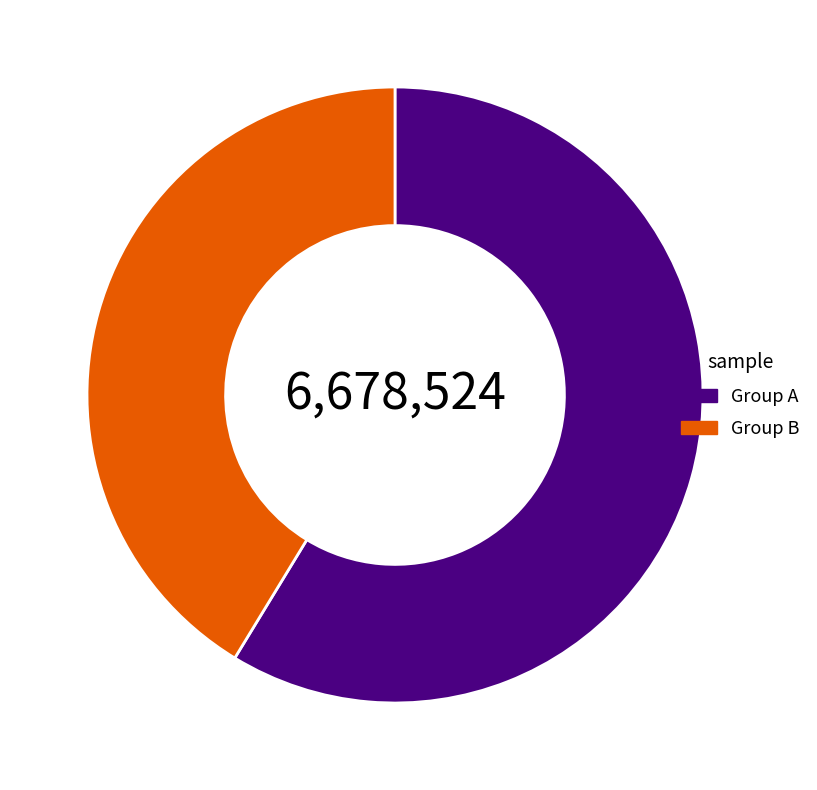

Is the sum of Group A and Group B greater than half?

Yes